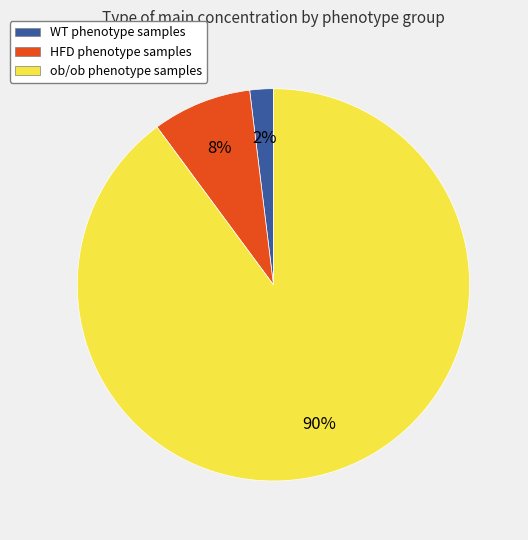

What is the largest slice in the pie chart?

ob/ob